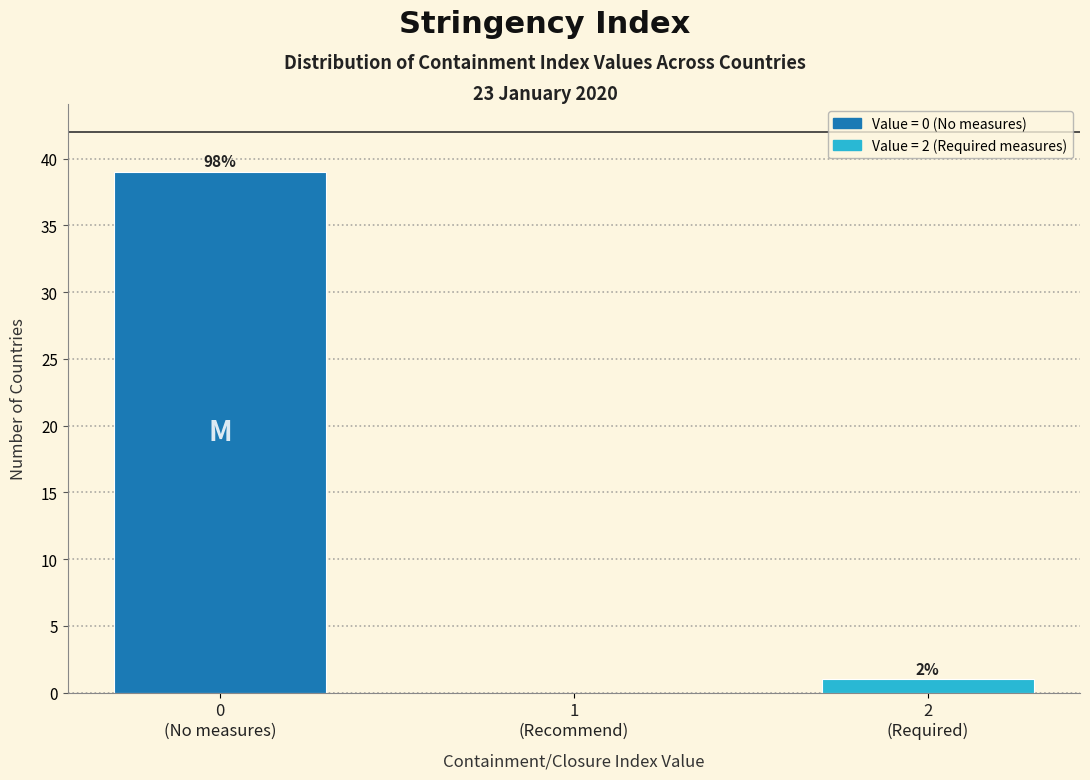

Does the chart contain any negative values?

No